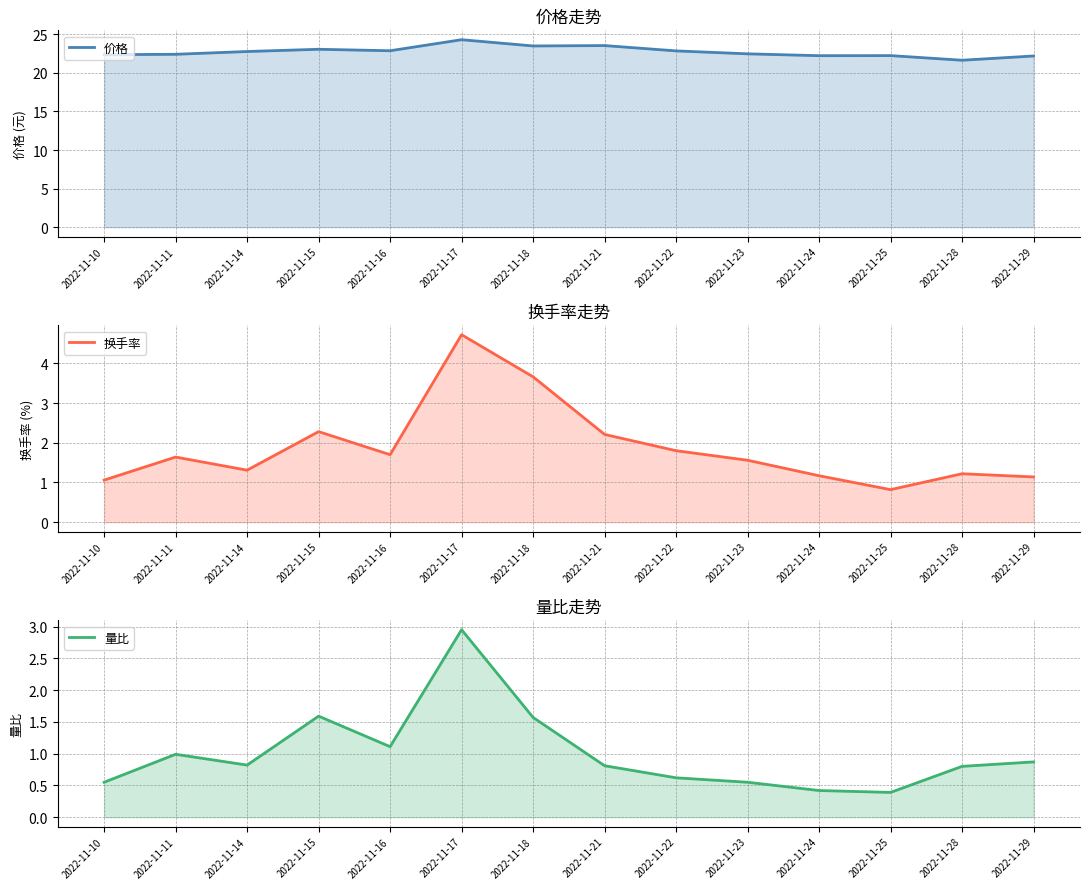

Where is the first local maximum for 换手率?

2022-11-11